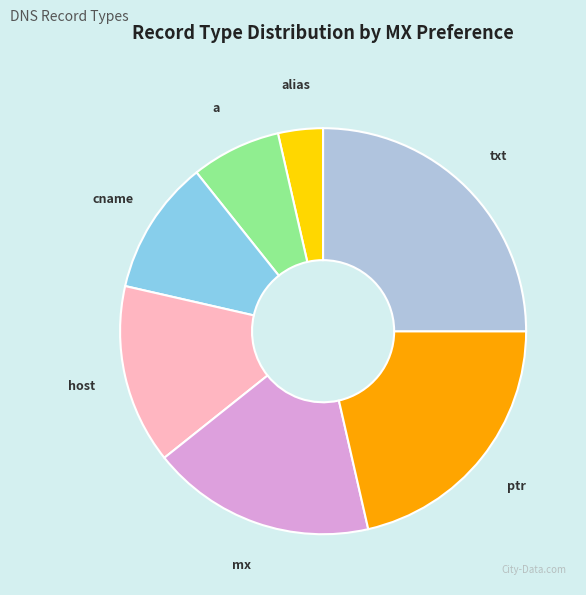

Rank the categories by value from lowest to highest.

alias, a, cname, host, mx, ptr, txt